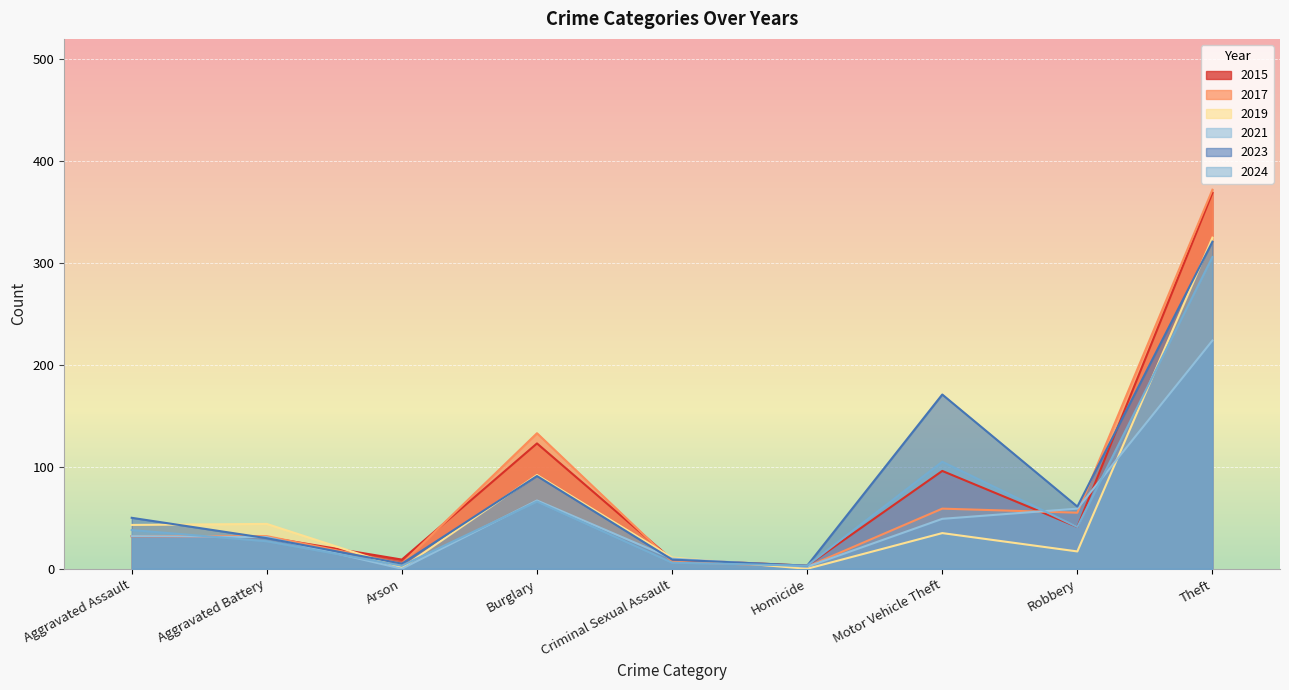

Between Arson and Robbery, which series saw the biggest shift?

2021